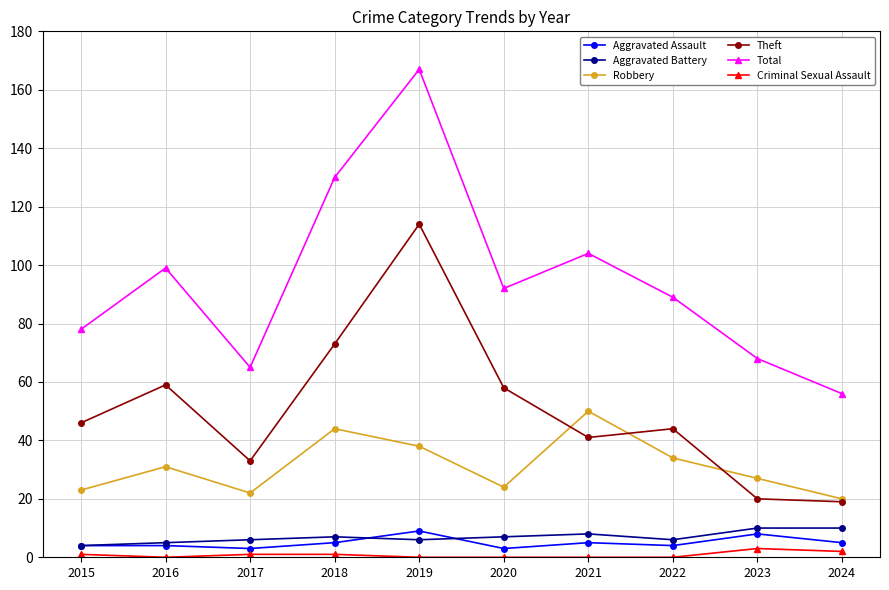

True or false: Criminal Sexual Assault and Robbery cross at least once.

False